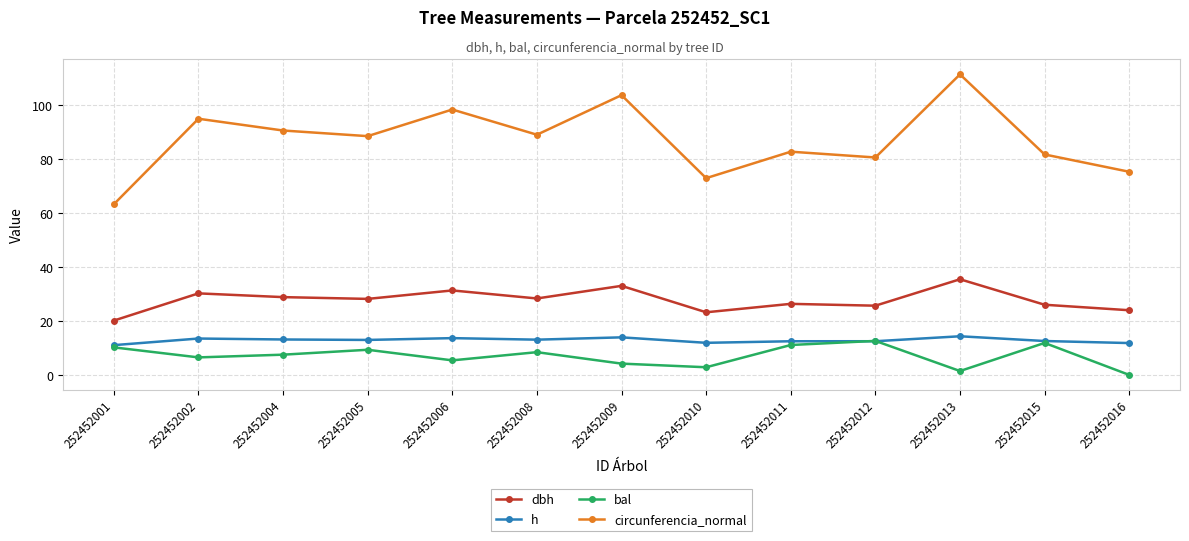

What is the sum of the bal values at 252452006 and 252452013?

6.8